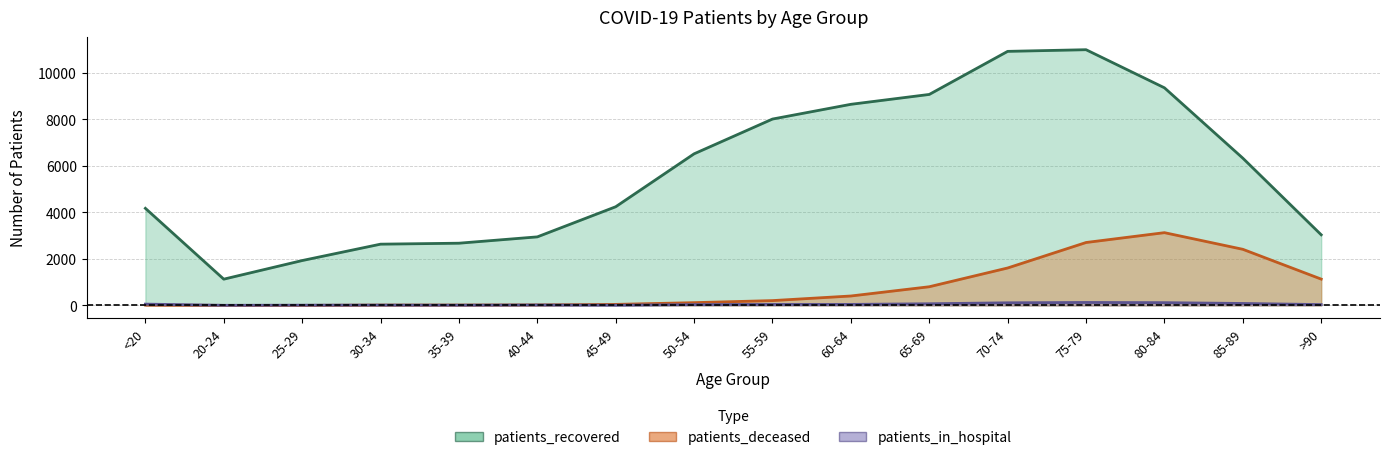

At 75-79, list the series in order from smallest to largest.

patients_in_hospital, patients_deceased, patients_recovered